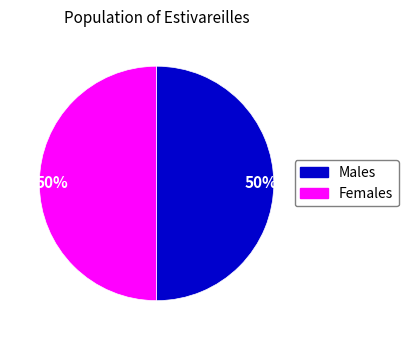

Rank the categories by value from highest to lowest.

1, 2